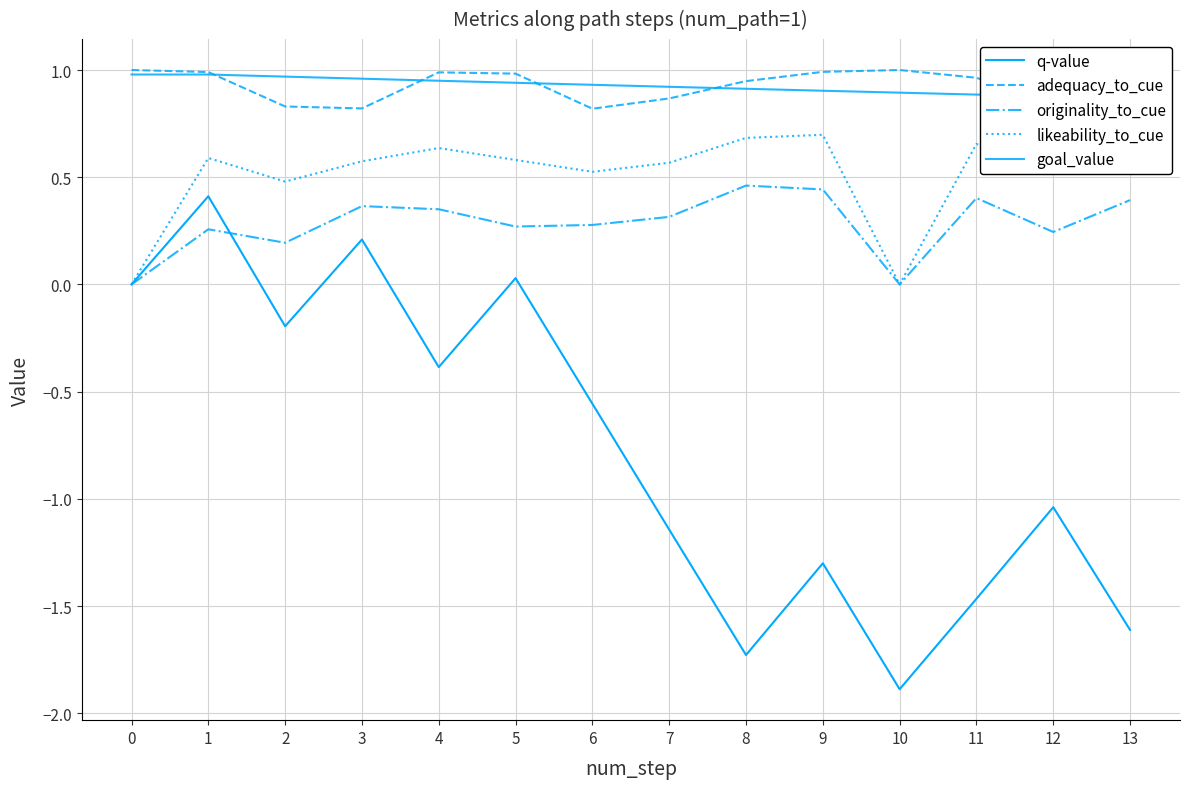

How many series are shown in this chart?

5